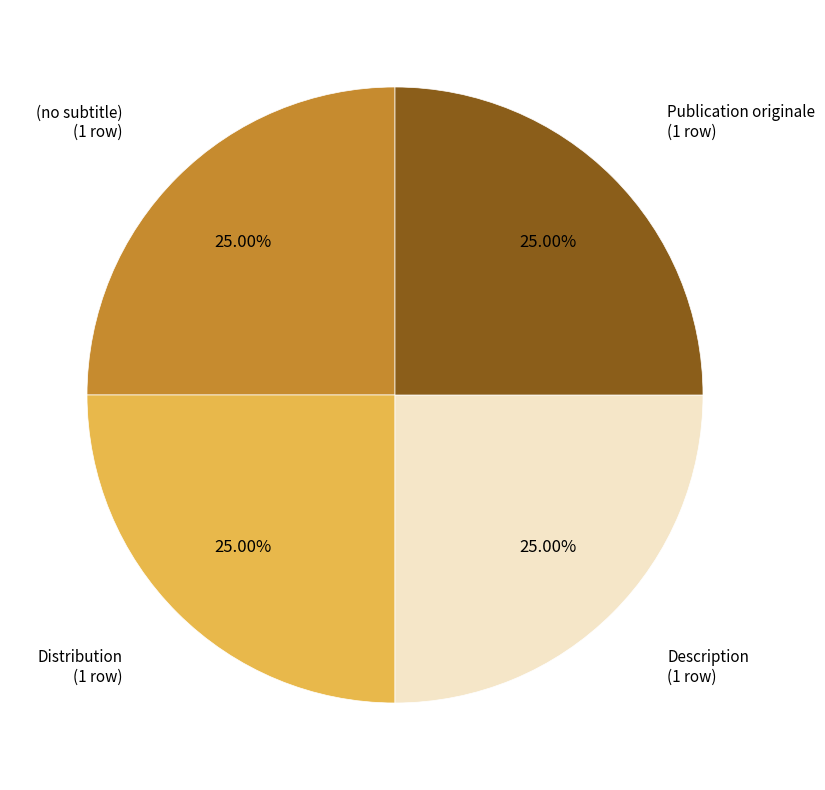

Does any single category account for the majority?

No